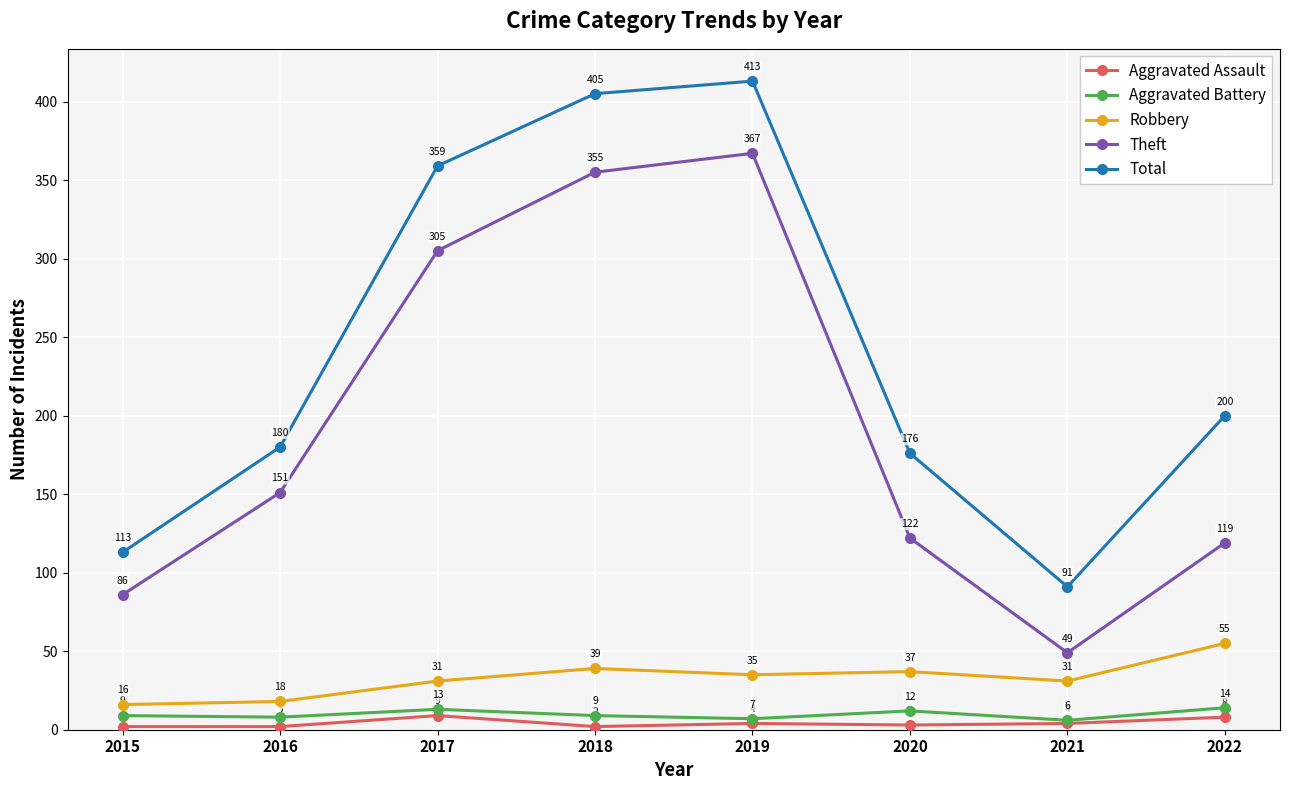

What is the value of the Theft point at the 8th from the left?

119